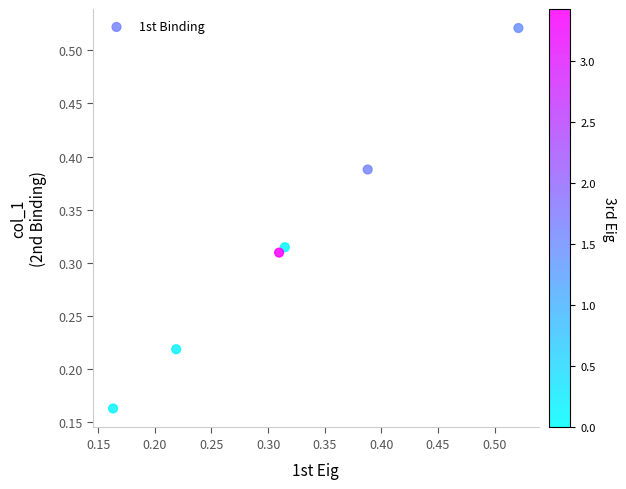

How many points are shown in the scatter plot?

6